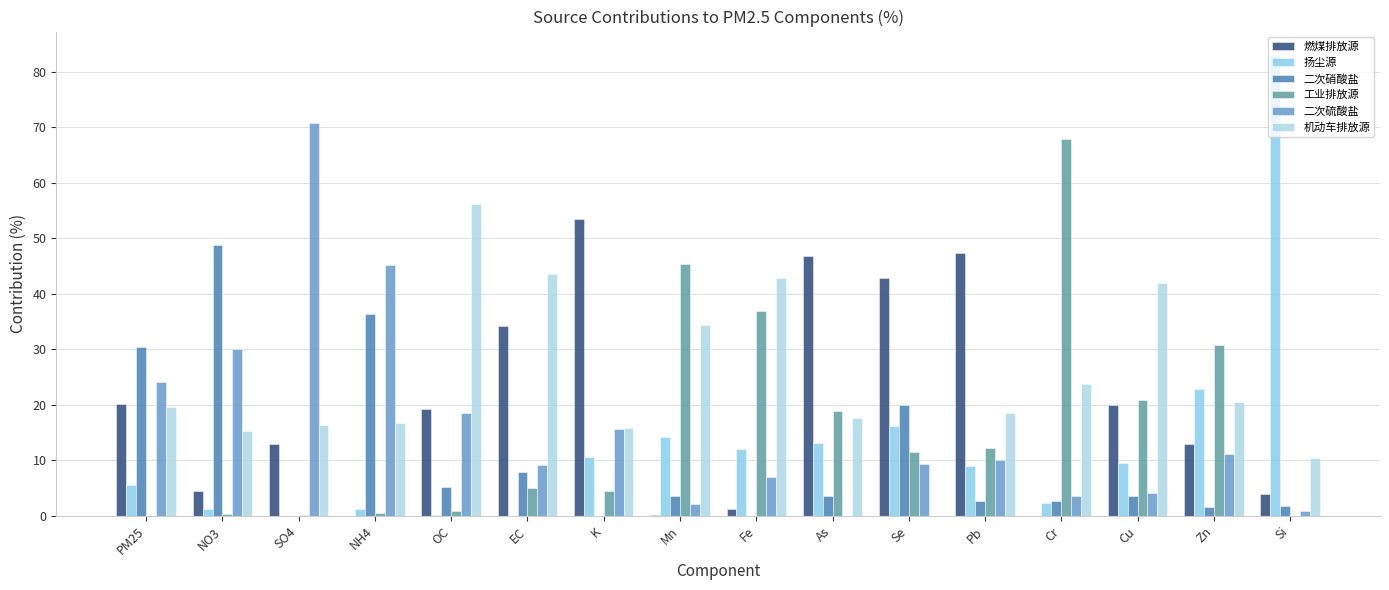

How many categories are shown in the chart?

16